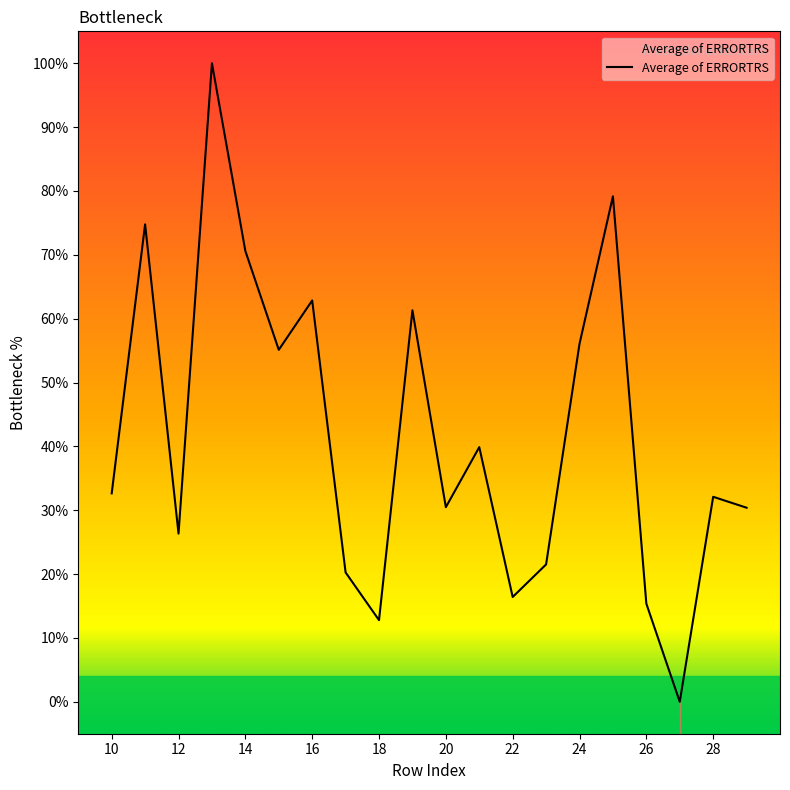

Between 25 and 19, which is larger?

25